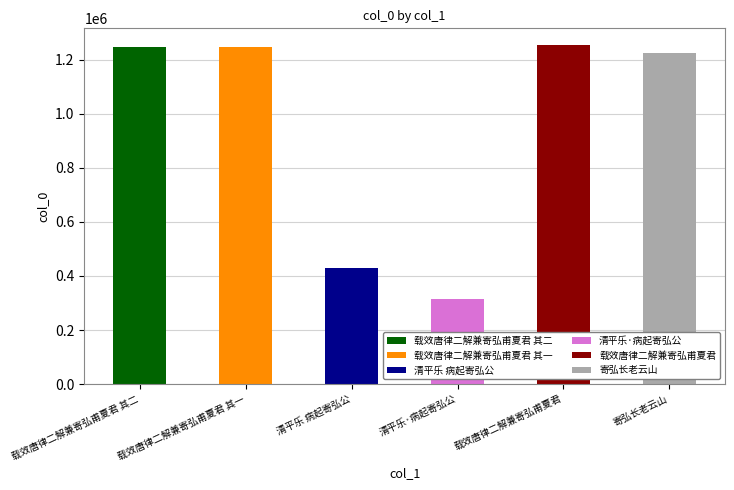

Approximately how many times larger is the value at 清平乐·病起寄弘公 compared to 载效唐律二解兼寄弘甫夏君 其一?

0.3